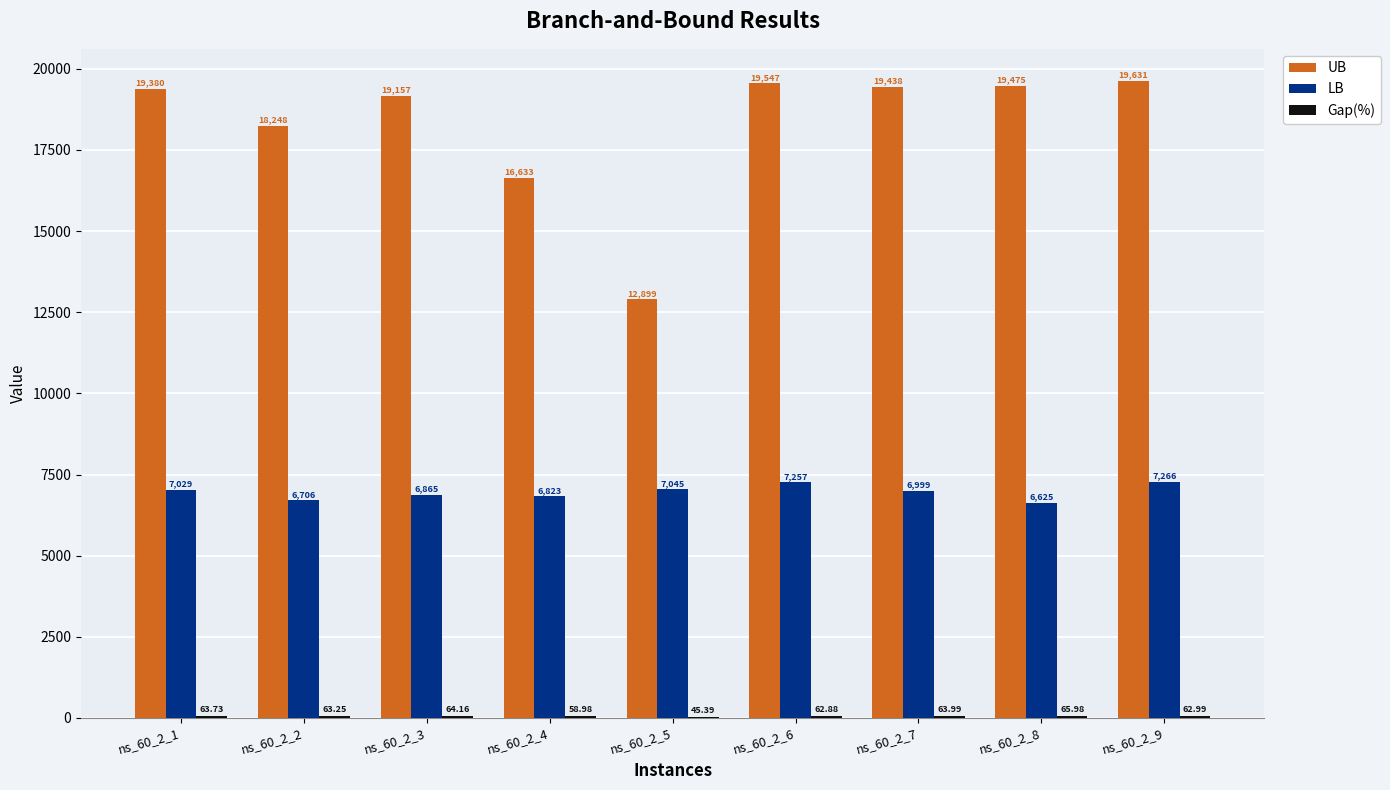

Which series changed the most between ns_60_2_4 and ns_60_2_7?

UB